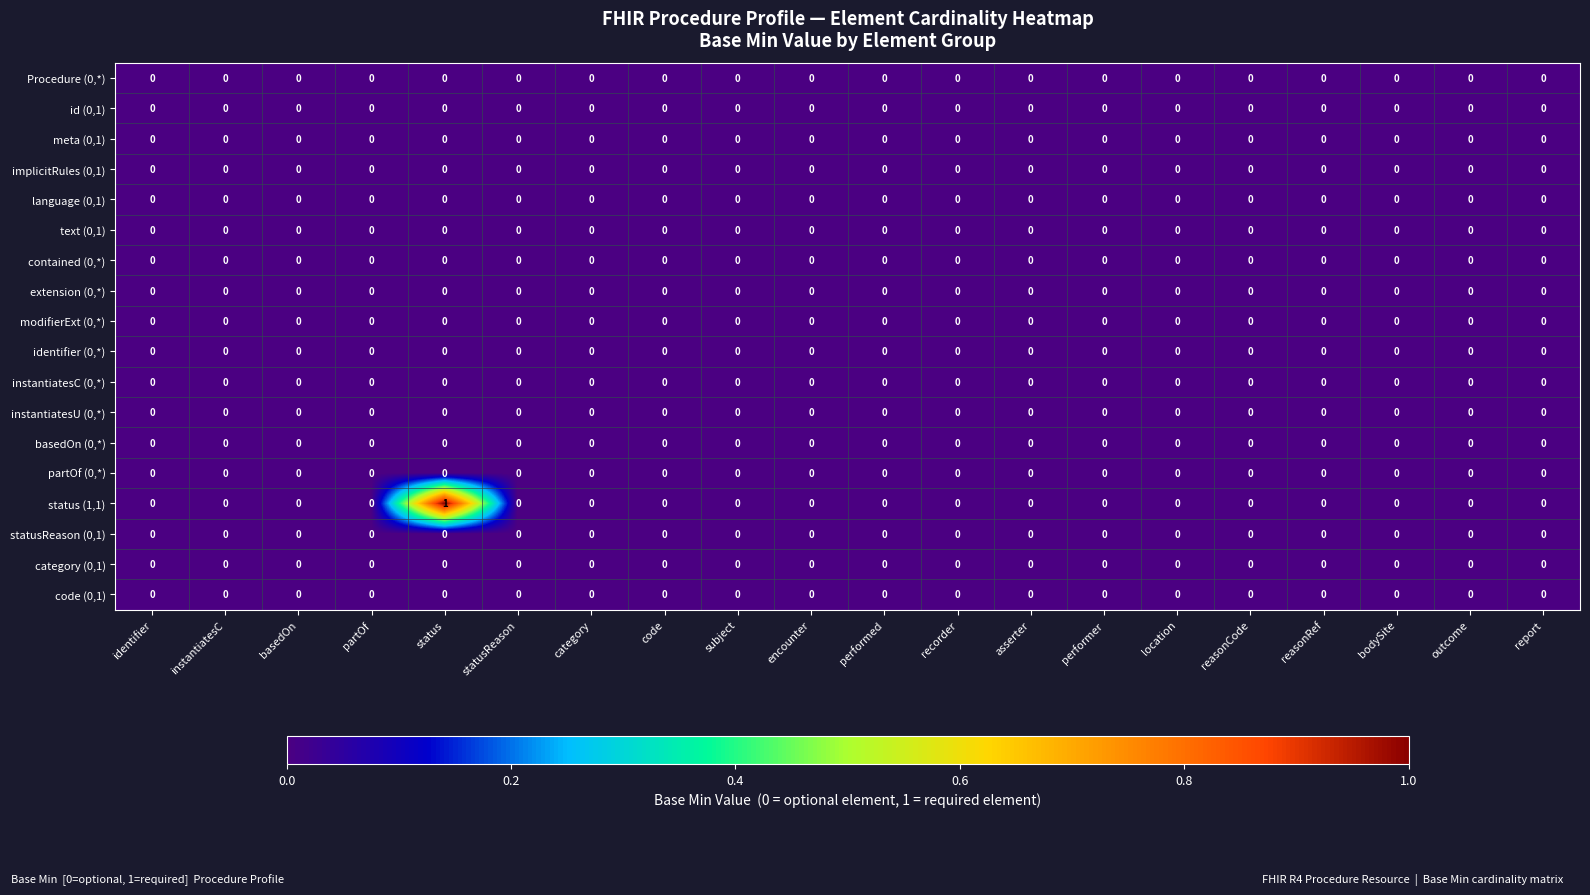

Count the number of data series in this chart.

18